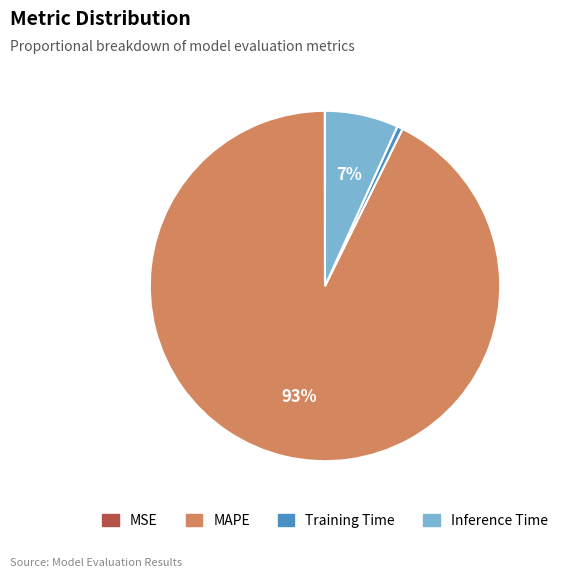

Which has a higher value, Inference Time or MAPE?

MAPE